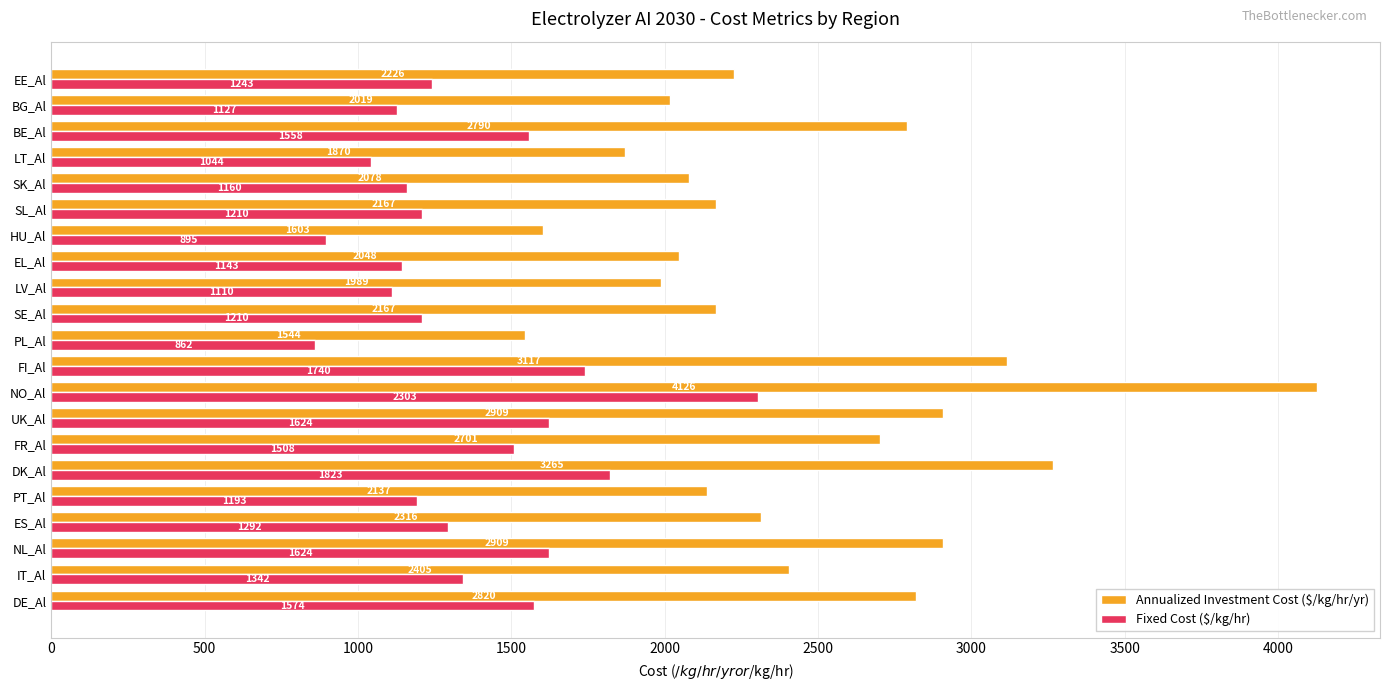

Is it true that Annualized Investment Cost ($/kg/hr/yr) equals 3259.2 at EL_Al?

False